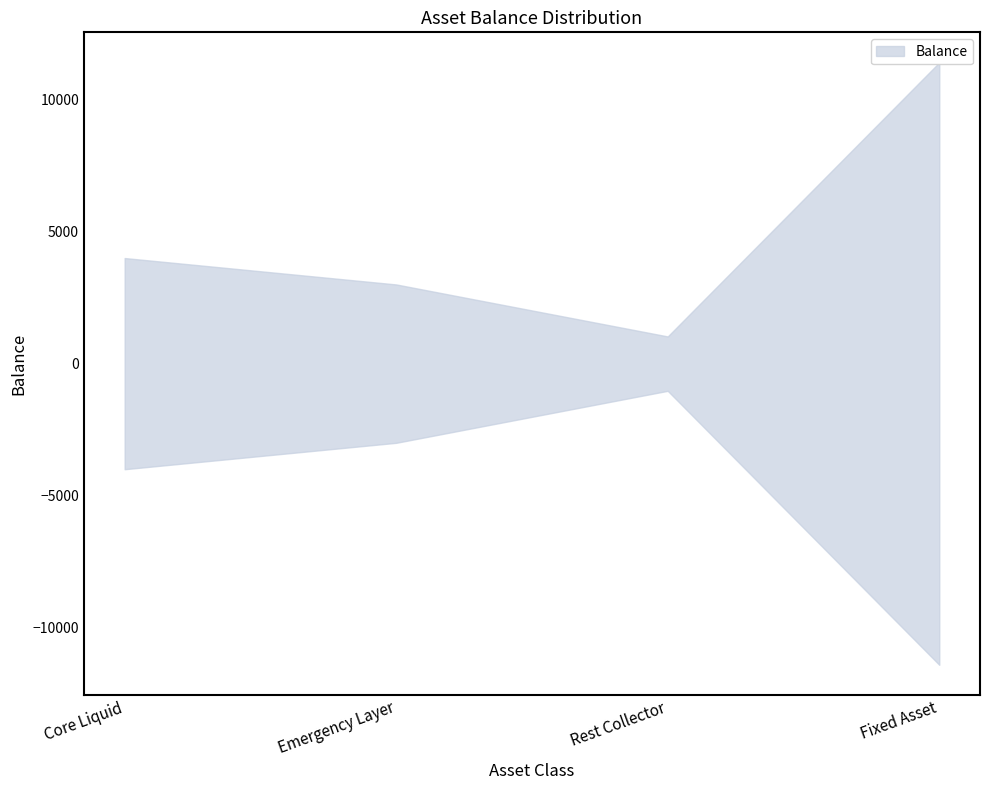

How many points are lower than both their immediate neighbors (excluding endpoints)?

1